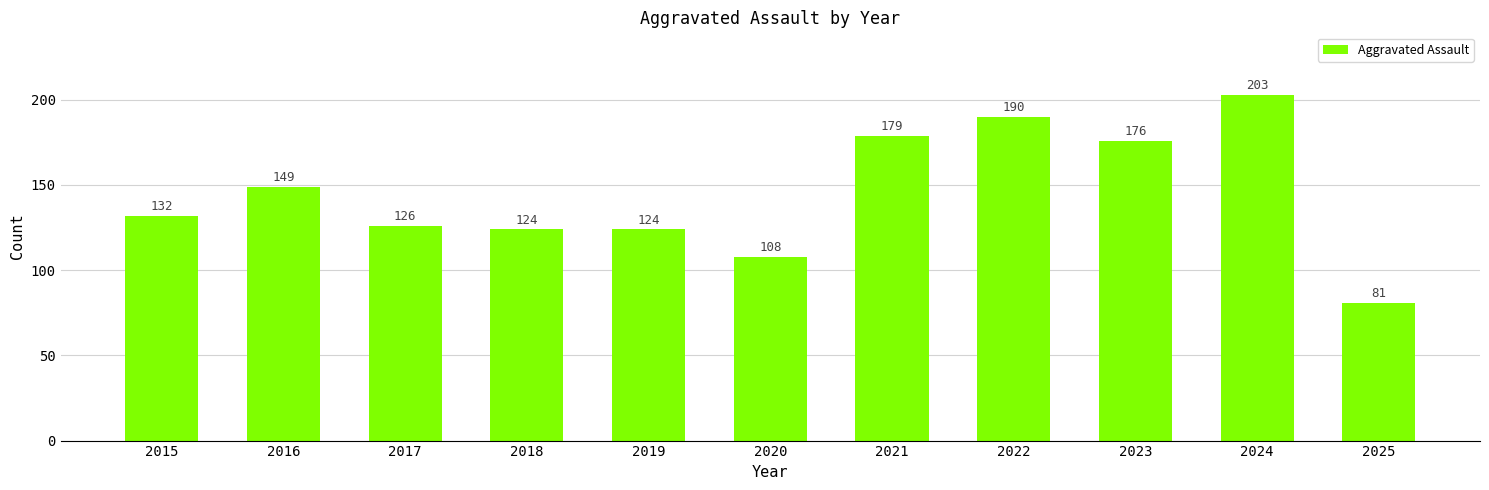

How many data points are less than 132?

5